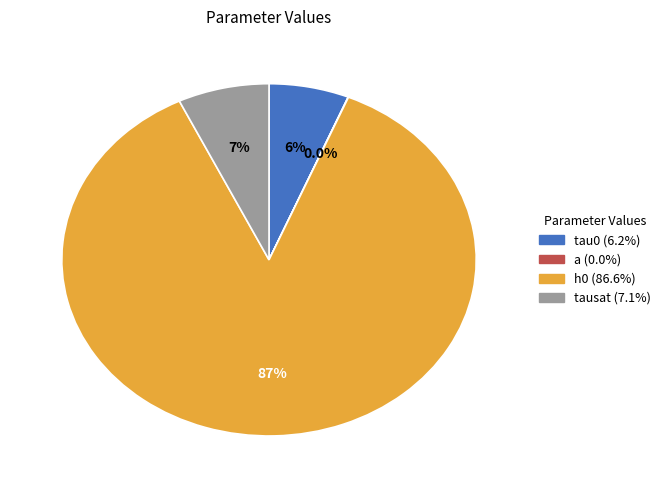

How many segments does this pie chart have?

4